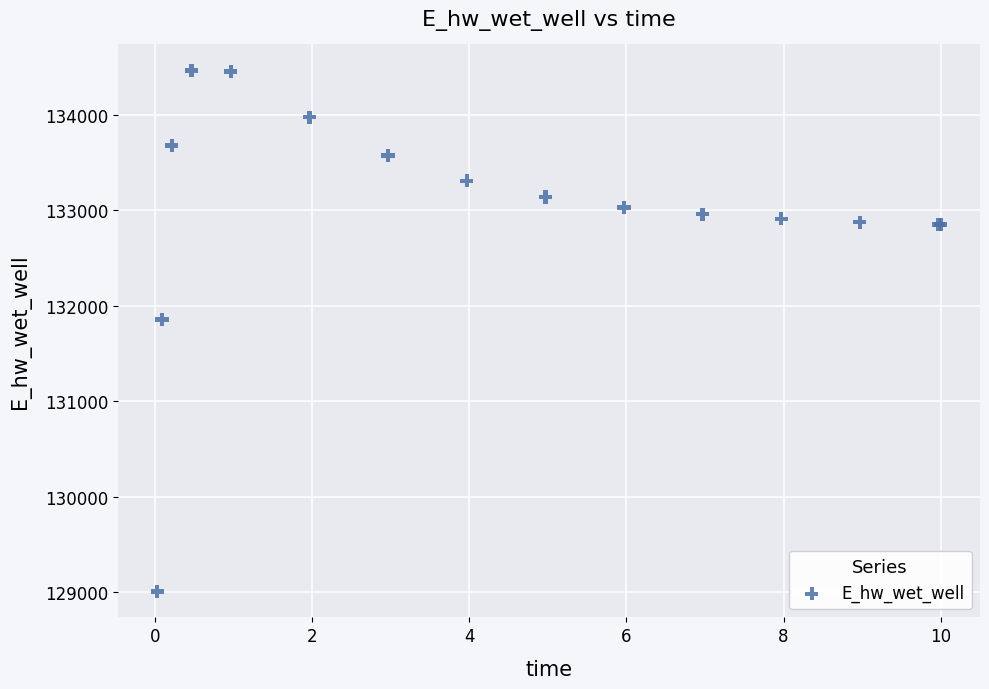

What Y value in the scatter plot is closest to 131735?

131853.7